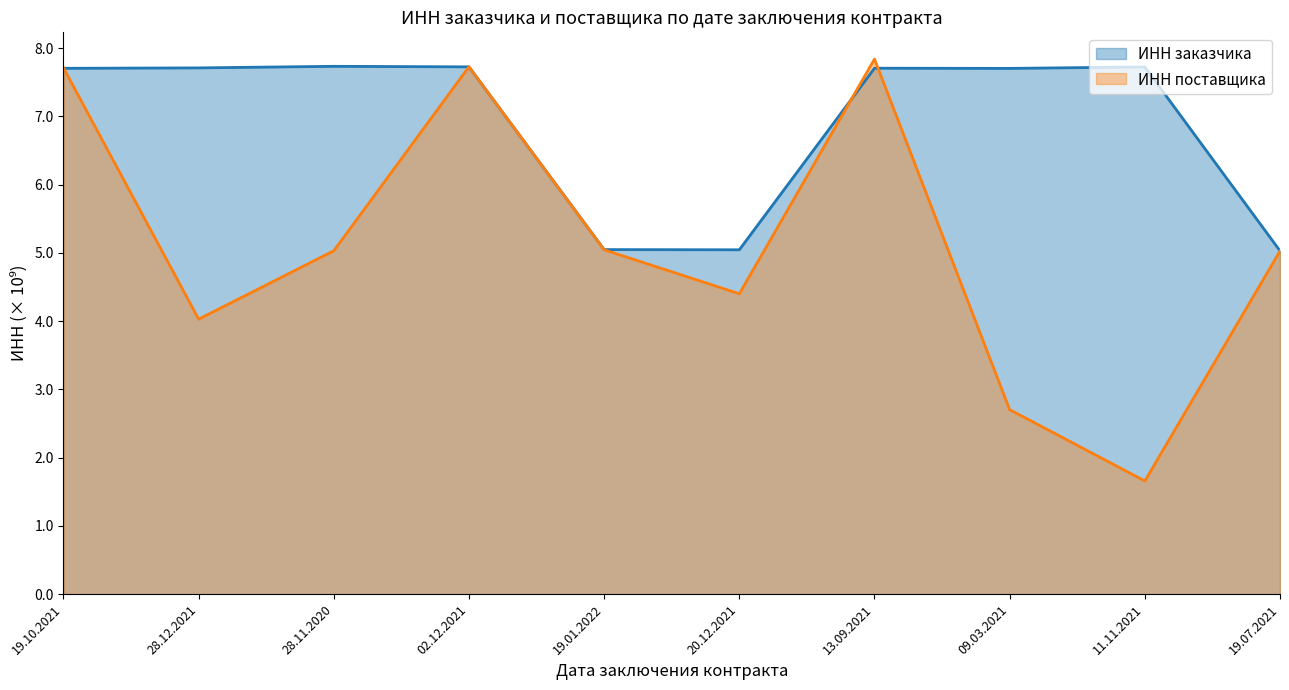

What is the average value of the ИНН поставщика series?

5.1